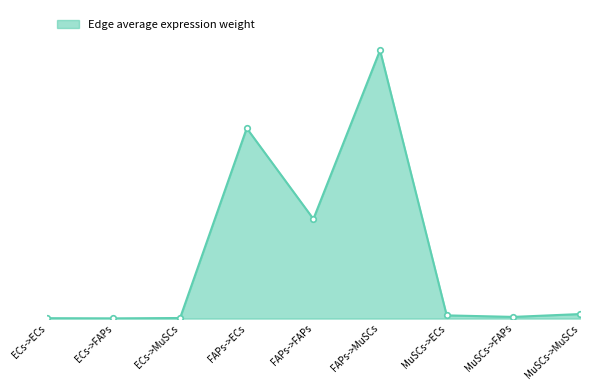

Rank the categories by value from lowest to highest.

ECs->FAPs, ECs->ECs, ECs->MuSCs, MuSCs->FAPs, MuSCs->ECs, MuSCs->MuSCs, FAPs->FAPs, FAPs->ECs, FAPs->MuSCs